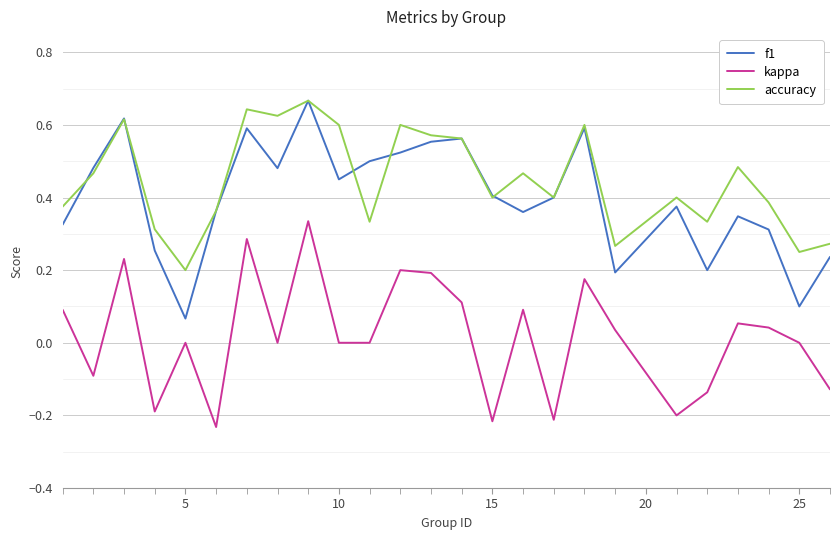

True or false: kappa and f1 cross at least once.

False